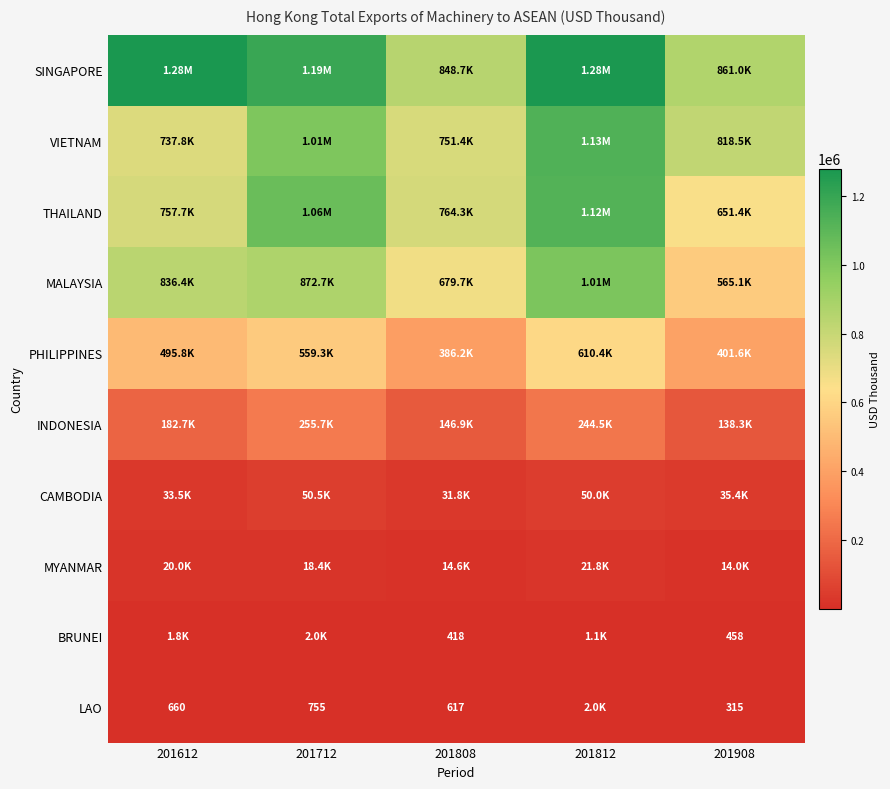

What is the sum of the INDONESIA values at 201808 and 201812?

391408.1